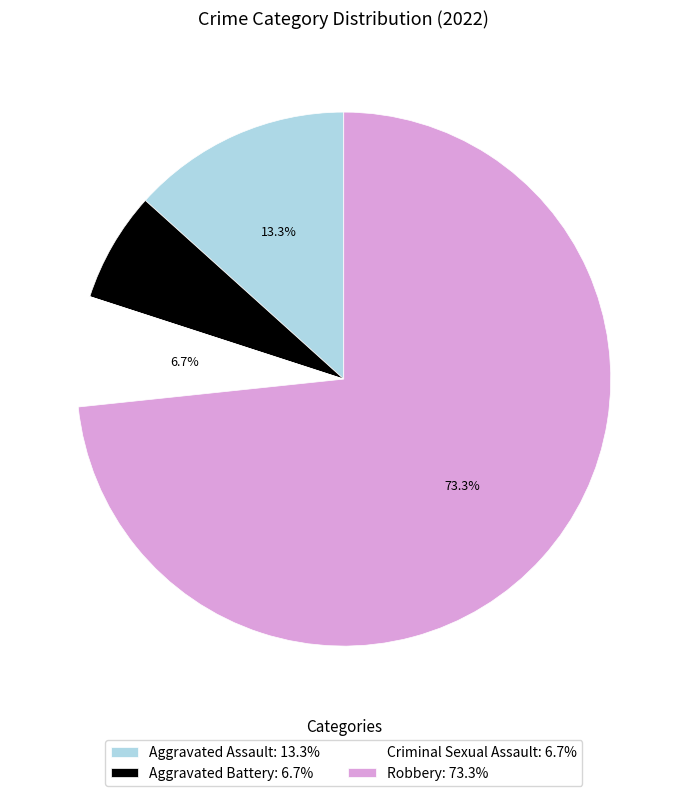

The Robbery slice represents 85% of the pie. True or false?

False